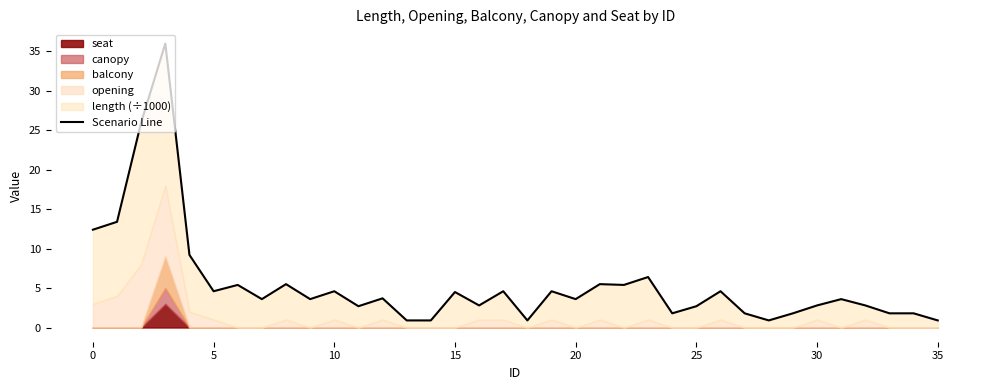

What is the difference between the second highest and second lowest values?

25.1